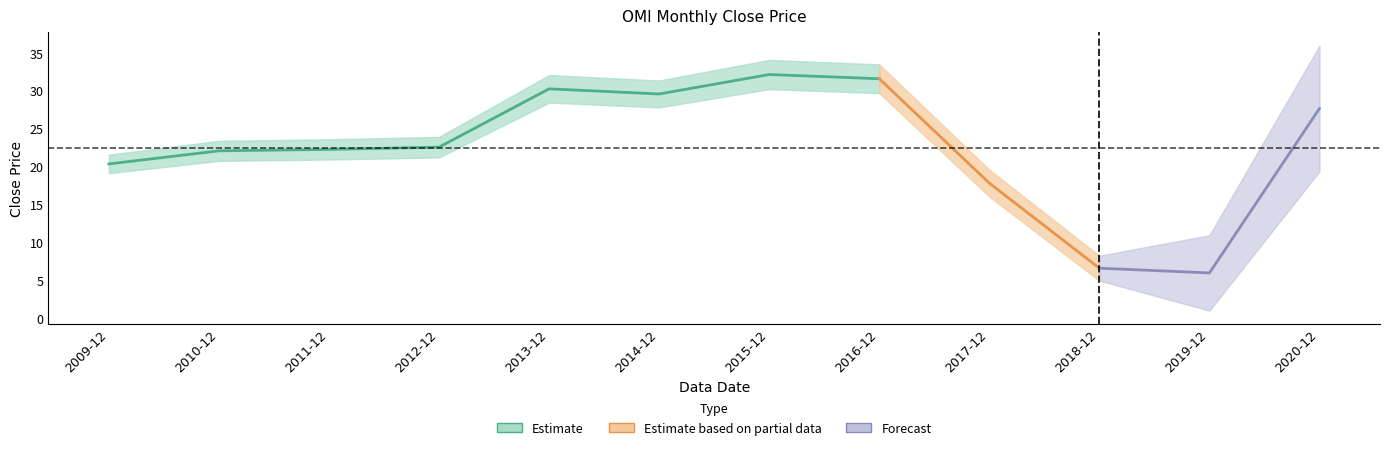

Reading left to right, what are all the values shown in this chart?

20.3	22.1	22.3	22.6	30.3	29.6	32.1	31.6	17.8	6.6	6.0	27.7